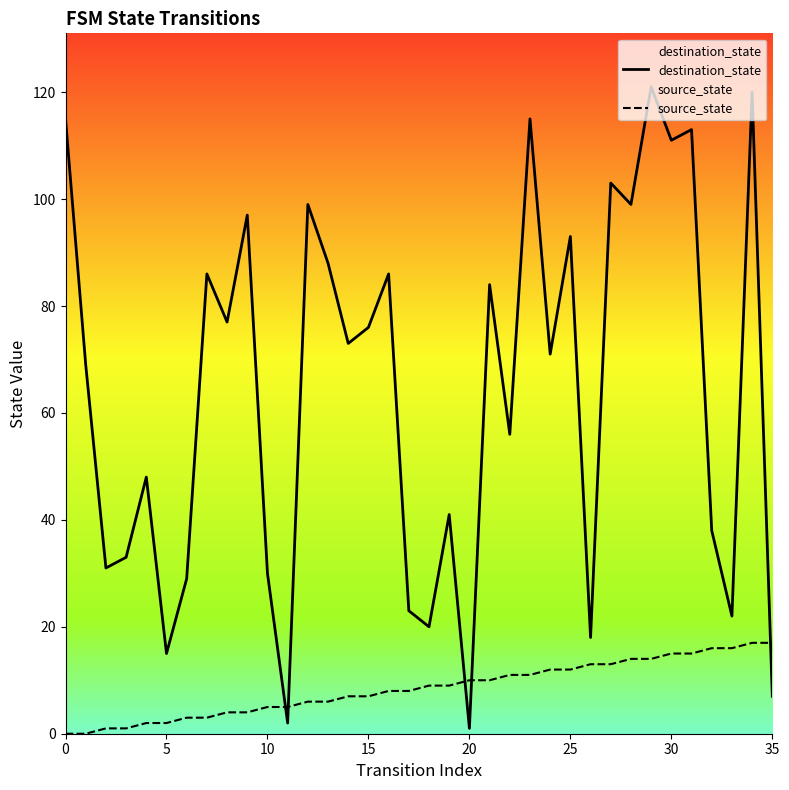

True or false: source_state has more than 1 points higher than both neighbors.

False